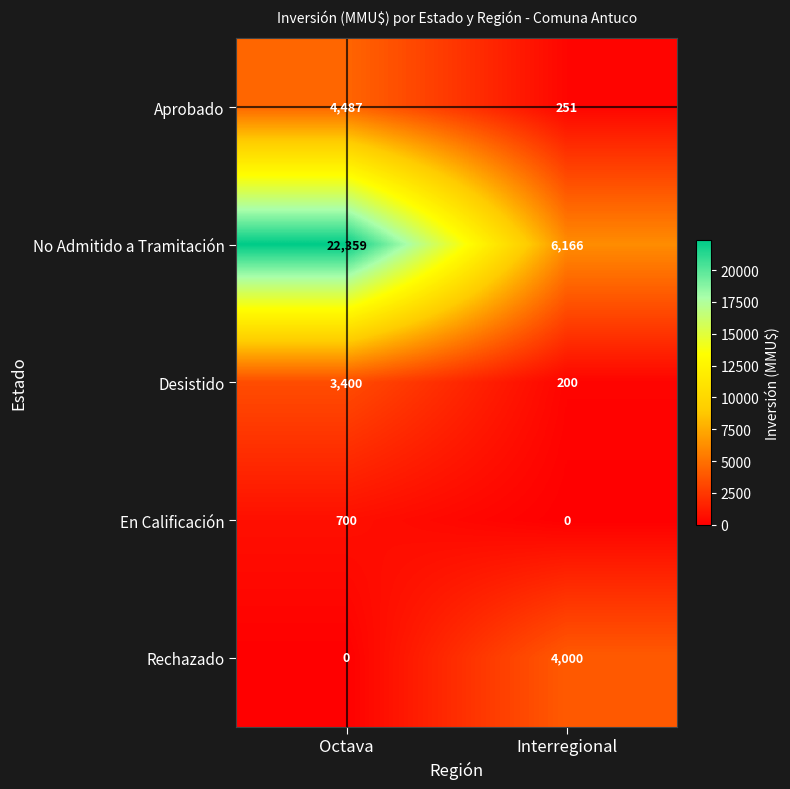

What is the approximate value of Desistido at Octava?

3400